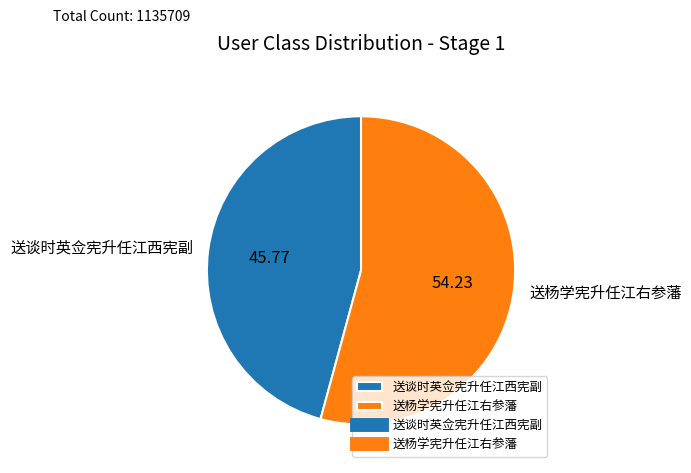

Is 送谈时英佥宪升任江西宪副 the majority of the pie?

No